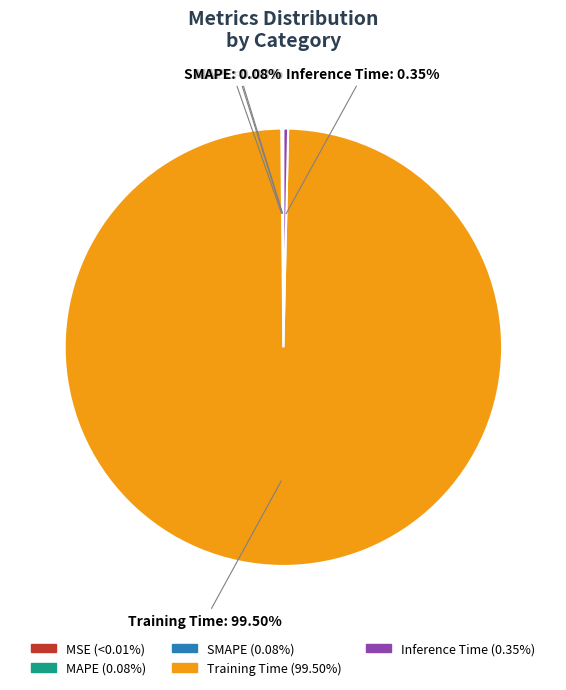

Which has a higher value, Inference Time or Training Time?

Training Time